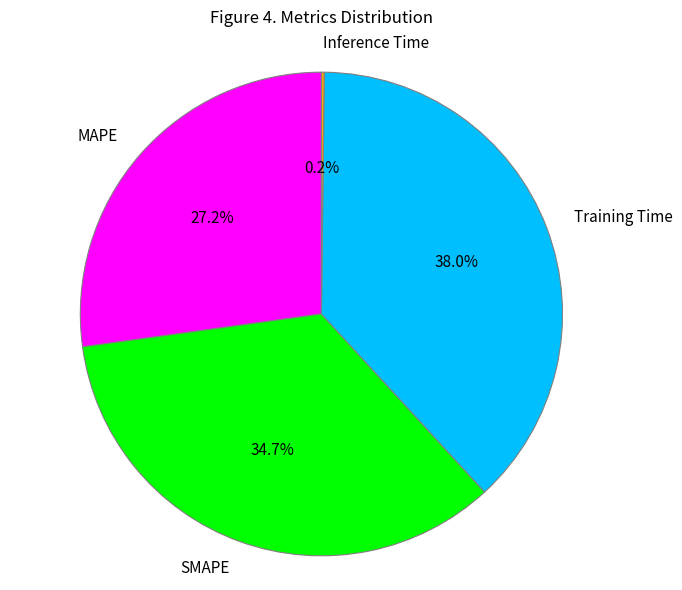

What portion of the pie excludes SMAPE?

65.3%